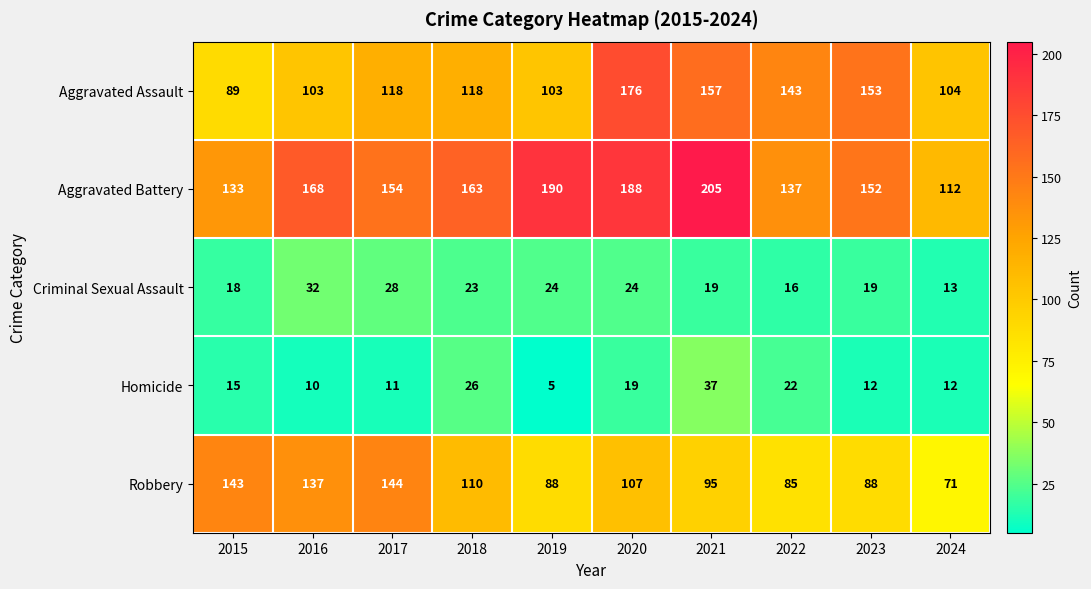

At which label does Homicide reach its minimum?

2019